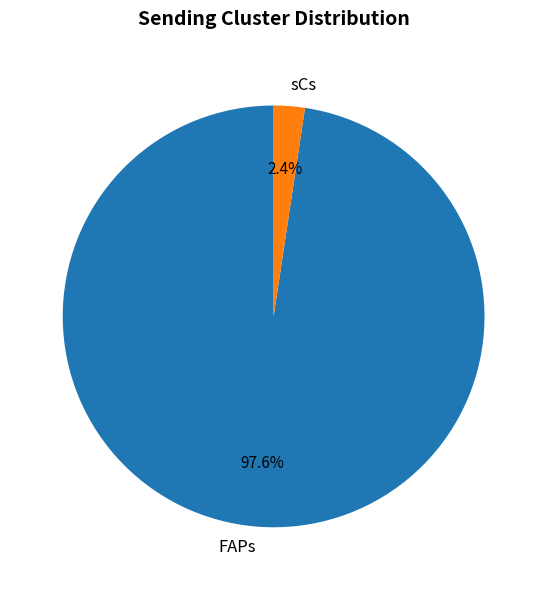

Which has a higher value, sCs or FAPs?

FAPs